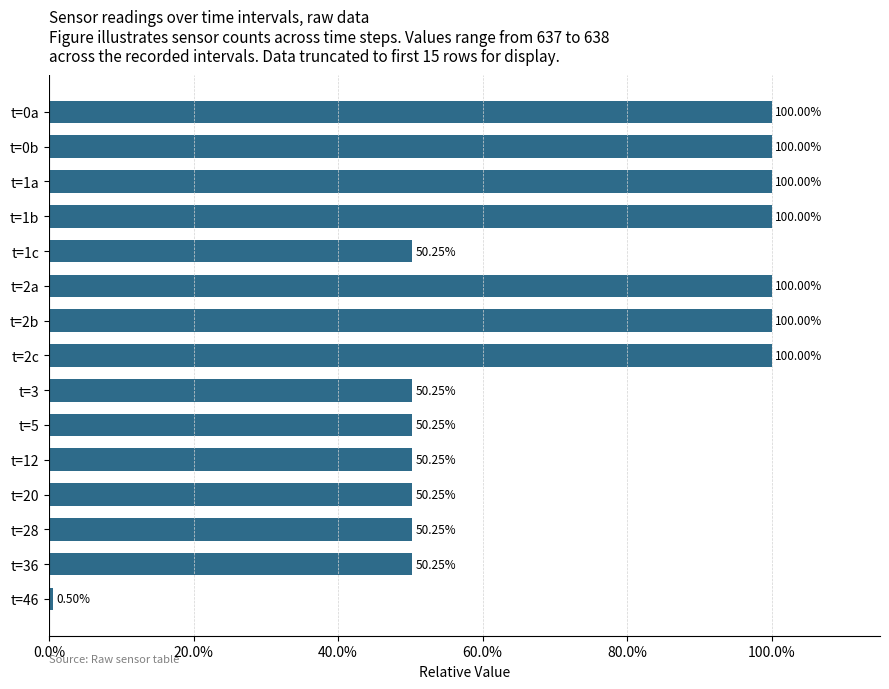

Are the bars horizontal?

Yes